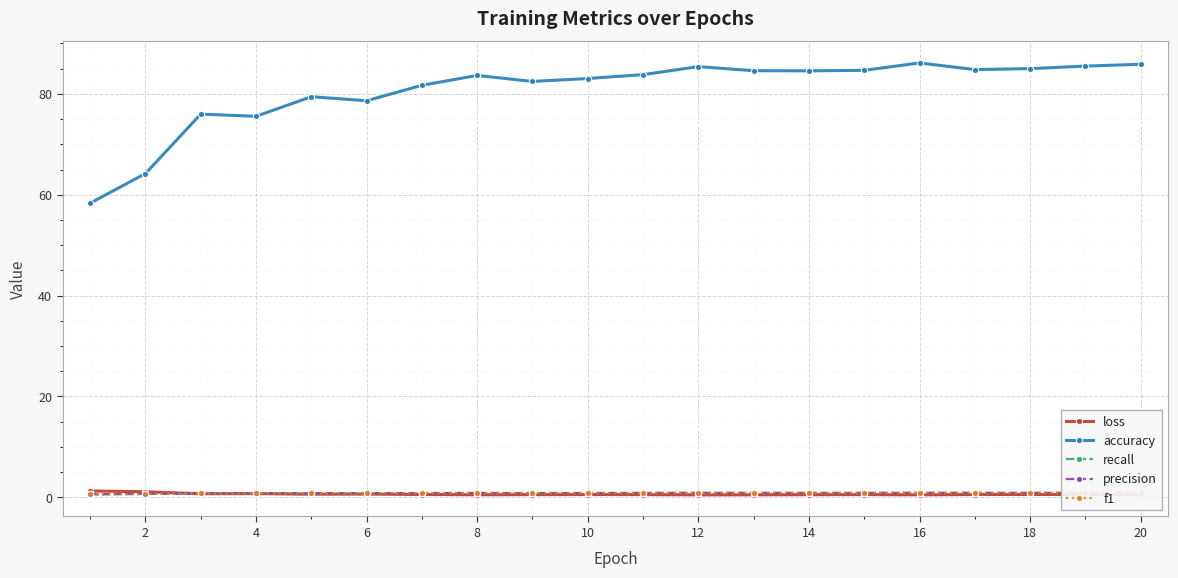

Which series has the widest spread of values?

accuracy